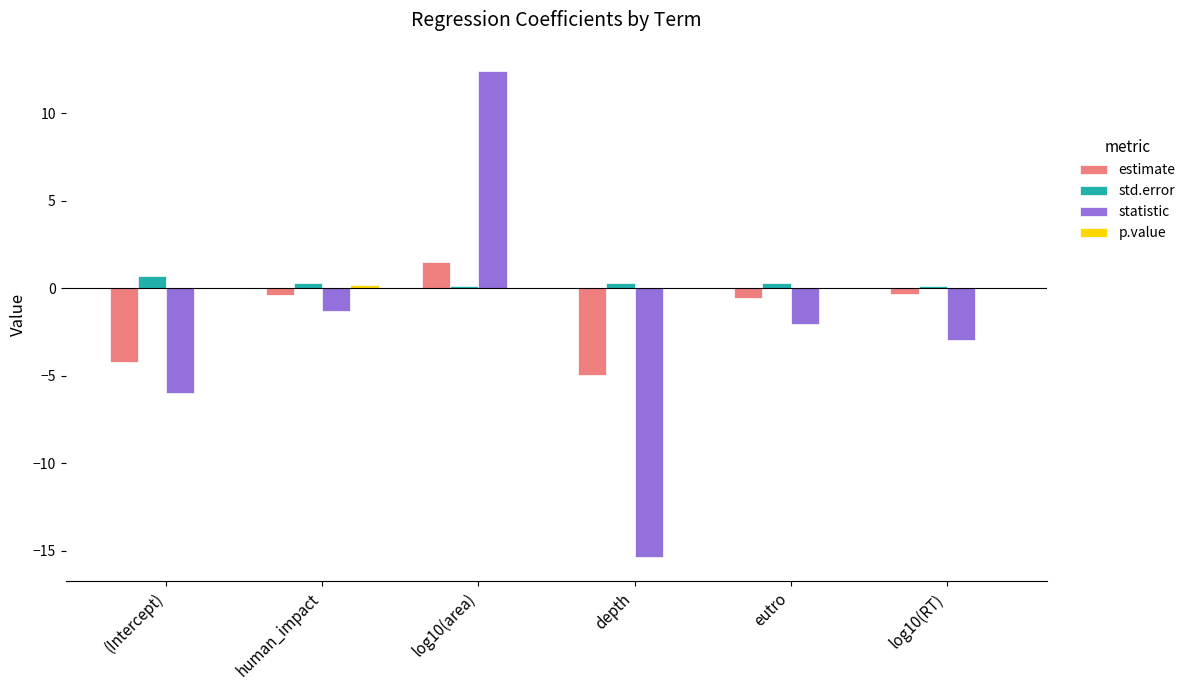

The std.error series shows 0.7 at (Intercept). True or false?

True